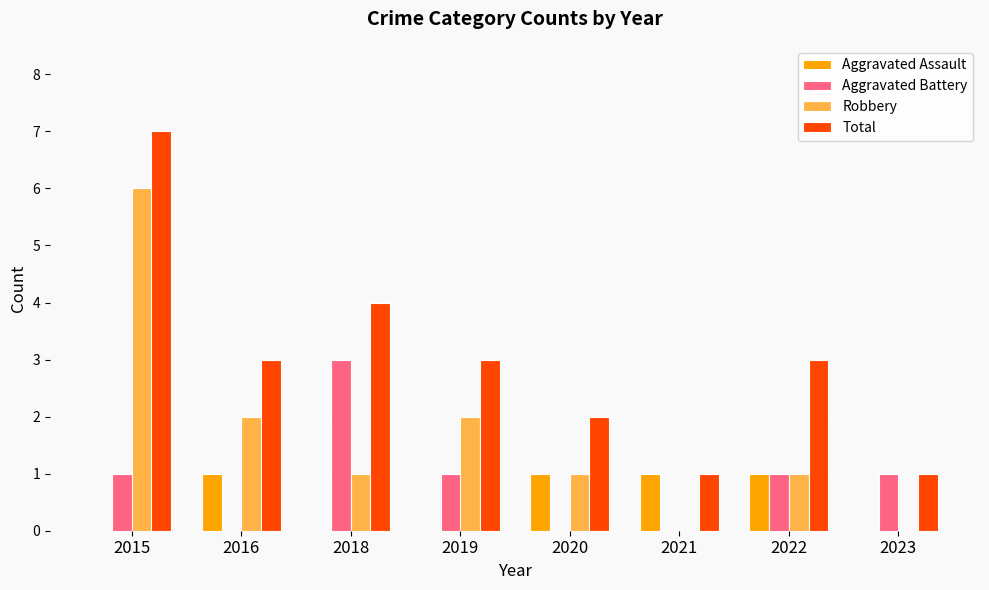

What are all the series names shown in the legend?

Aggravated Assault, Aggravated Battery, Robbery, Total